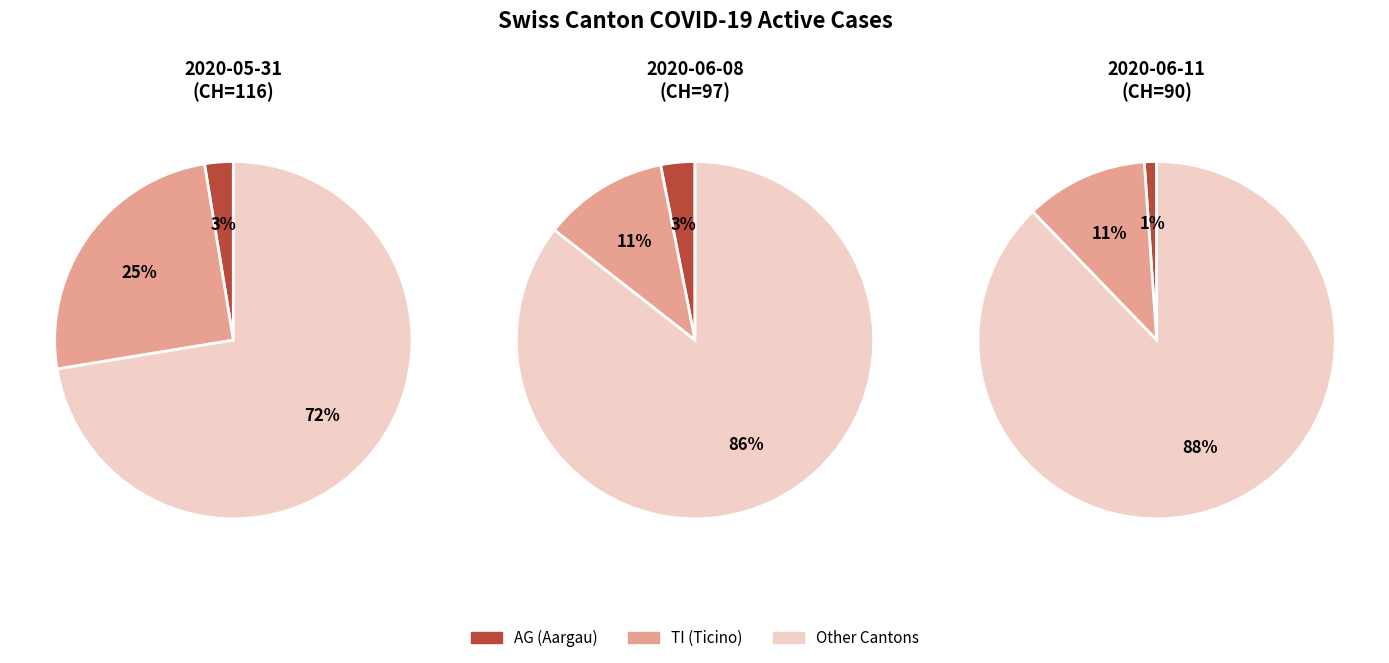

True or false: 2020-06-06 accounts for 11% of the total.

False